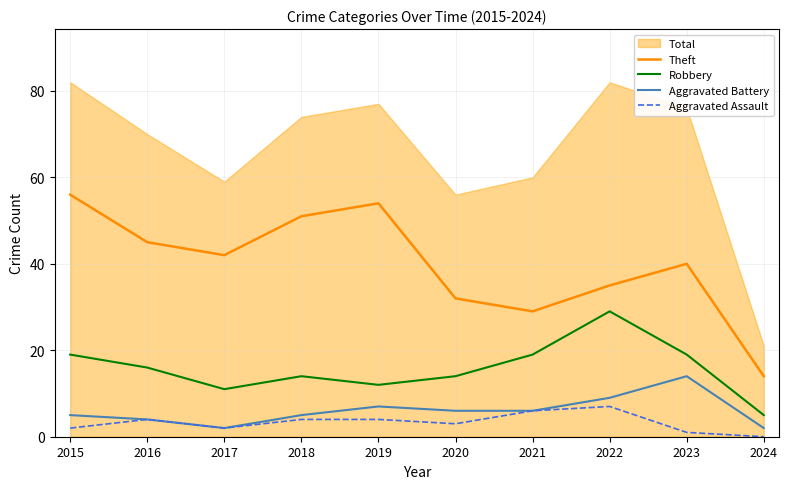

Is the value of Theft at 2022 greater than the value of Robbery at 2019?

Yes